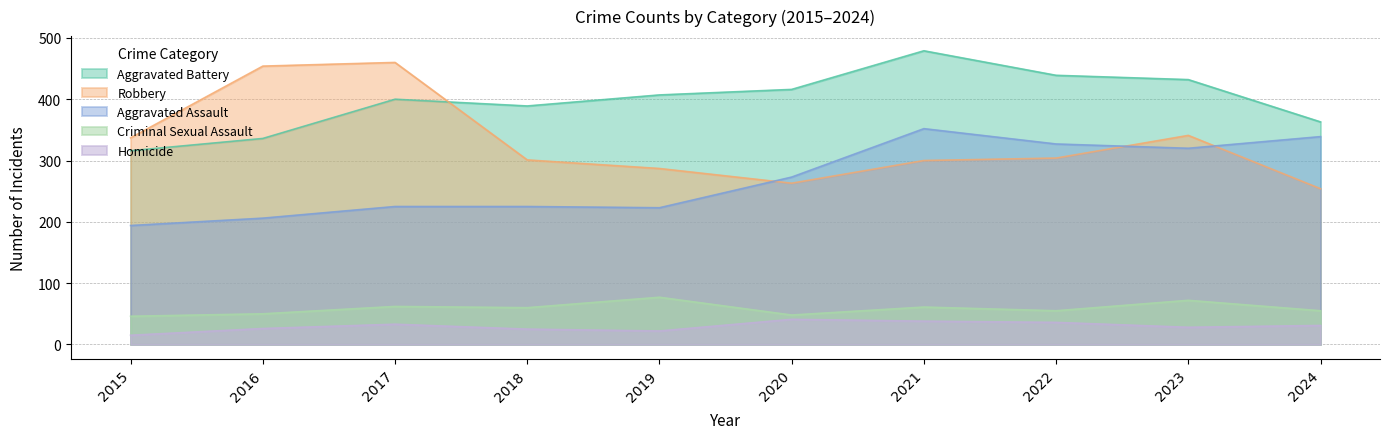

At how many categories does at least one series exceed 235?

10